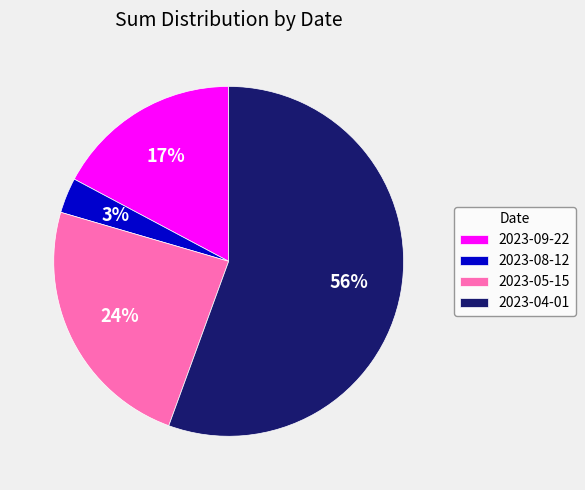

Is there a majority slice in this chart?

Yes